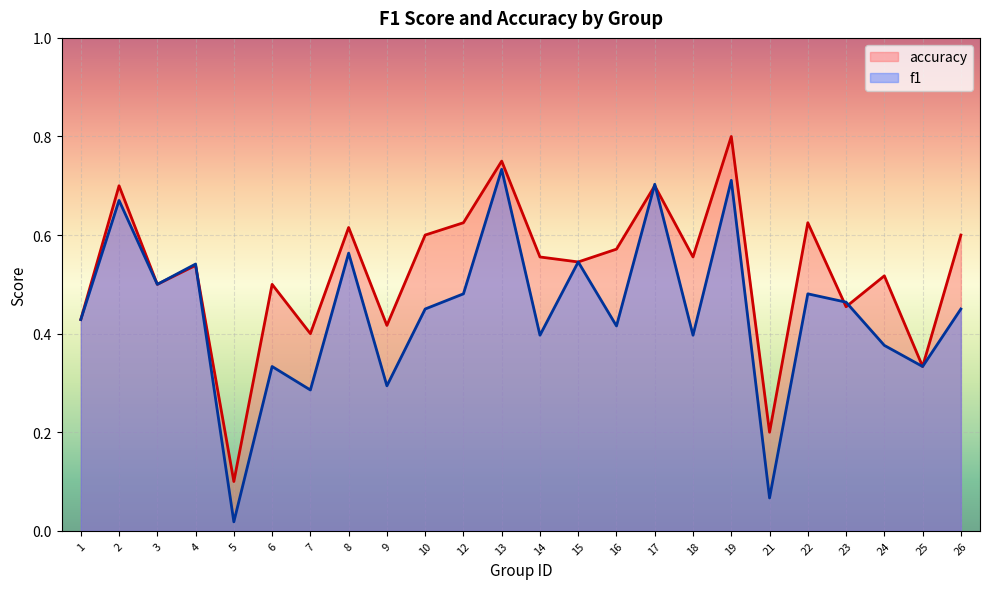

True or false: f1 has more than 2 points higher than both neighbors.

True